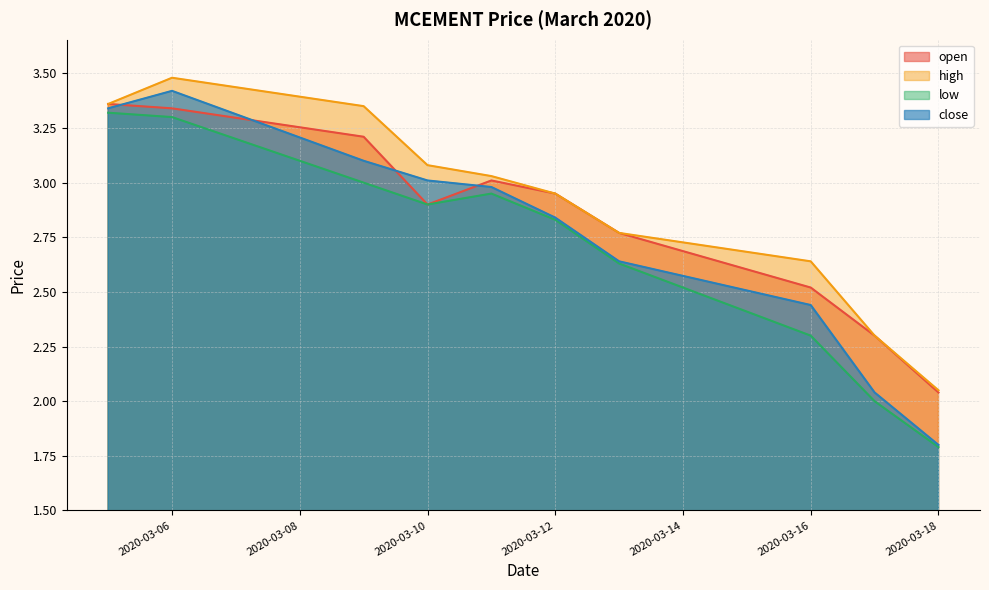

Reading left to right, transcribe all the data shown in this chart.

open: 2020-03-05=3.4	2020-03-06=3.3	2020-03-09=3.2	2020-03-10=2.9	2020-03-11=3.0	2020-03-12=3.0	2020-03-13=2.8	2020-03-16=2.5	2020-03-17=2.3	2020-03-18=2.0
high: 2020-03-05=3.4	2020-03-06=3.5	2020-03-09=3.4	2020-03-10=3.1	2020-03-11=3.0	2020-03-12=3.0	2020-03-13=2.8	2020-03-16=2.6	2020-03-17=2.3	2020-03-18=2.0
low: 2020-03-05=3.3	2020-03-06=3.3	2020-03-09=3.0	2020-03-10=2.9	2020-03-11=3.0	2020-03-12=2.8	2020-03-13=2.6	2020-03-16=2.3	2020-03-17=2.0	2020-03-18=1.8
close: 2020-03-05=3.3	2020-03-06=3.4	2020-03-09=3.1	2020-03-10=3.0	2020-03-11=3.0	2020-03-12=2.8	2020-03-13=2.6	2020-03-16=2.4	2020-03-17=2.0	2020-03-18=1.8